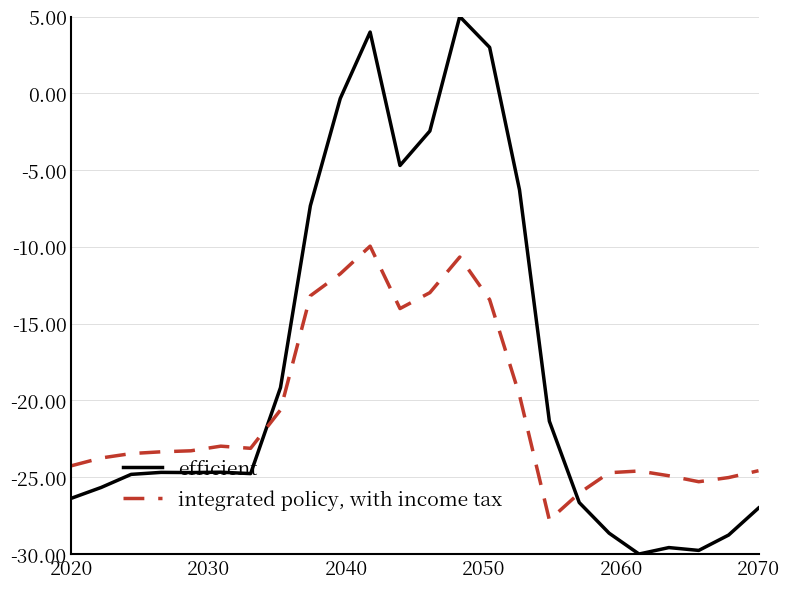

Which series has the widest spread of values?

efficient